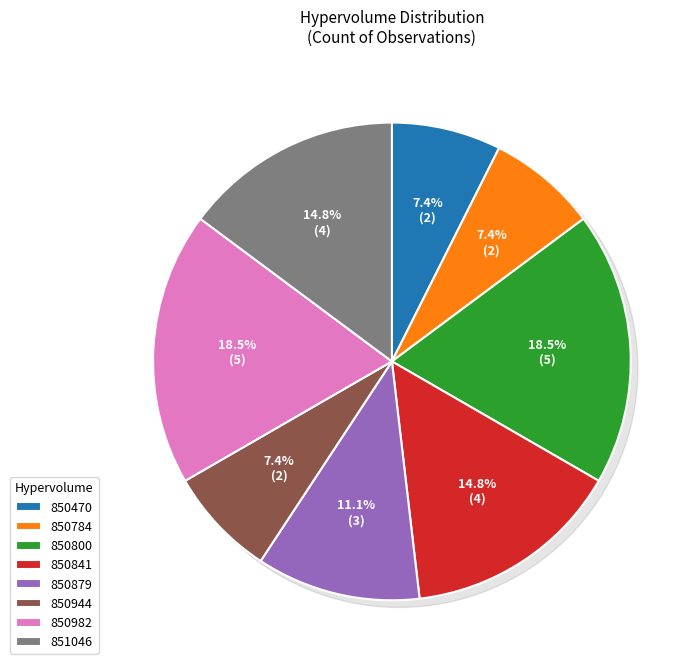

Does 850470 represent more than half of the total?

No